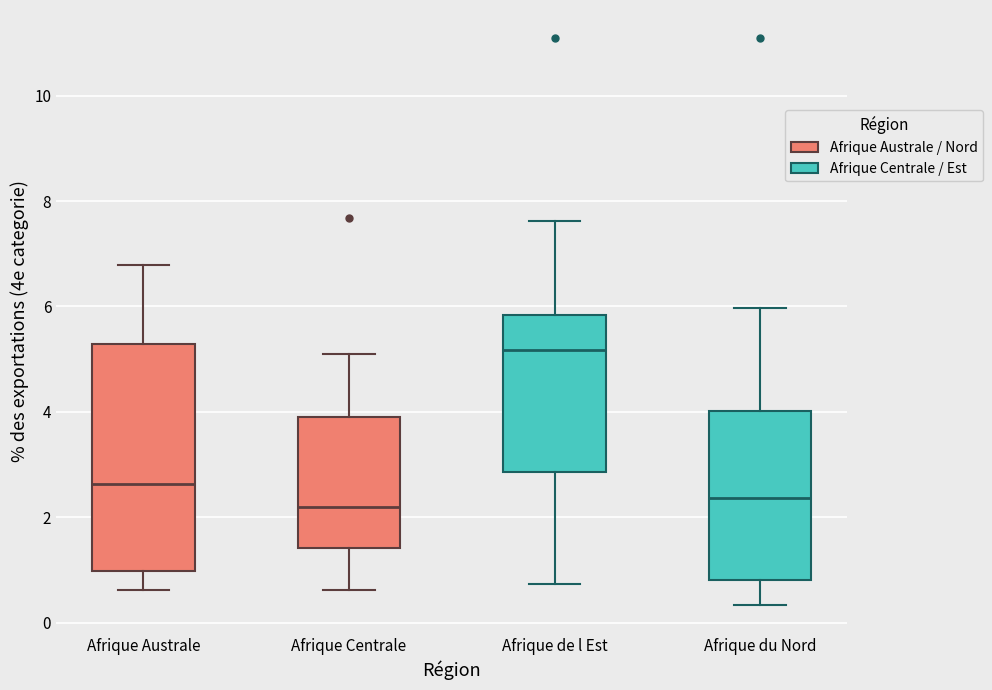

Reading left to right, transcribe this box plot: for each box, give where its median line is, the range the box spans, and where its two whiskers end, as read against the y-axis. The values are not printed on the chart, so give them approximately, as read against the axis.

Afrique Australe: median 2.6, box 1.0 to 5.2, whiskers 0.6 to 6.8
Afrique Centrale: median 2.2, box 1.4 to 3.8, whiskers 0.6 to 5.0
Afrique de l Est: median 5.2, box 2.8 to 5.8, whiskers 0.8 to 7.6
Afrique du Nord: median 2.4, box 0.8 to 4.0, whiskers 0.4 to 6.0